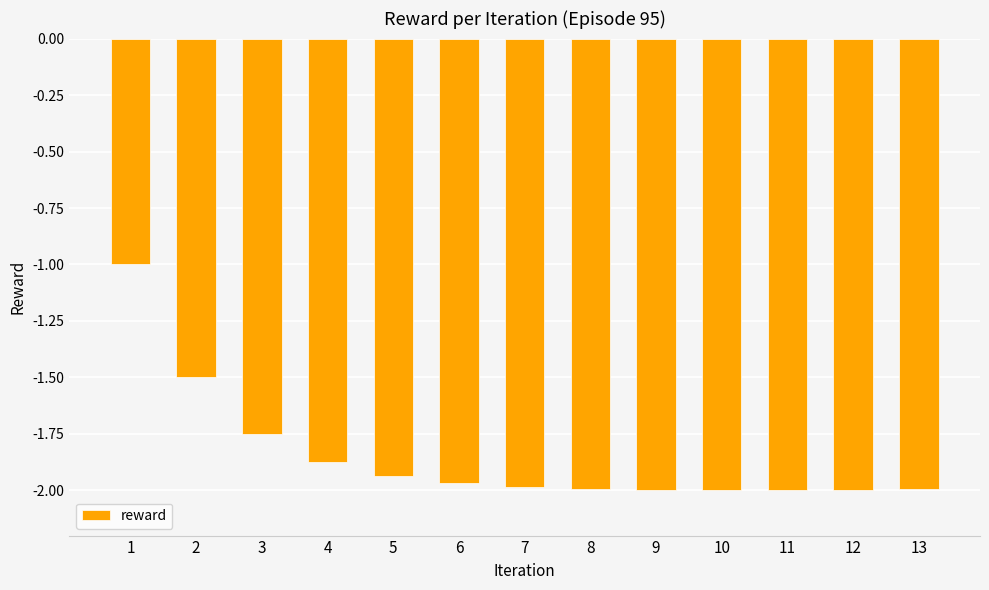

What is the sum of all values?

-24.0